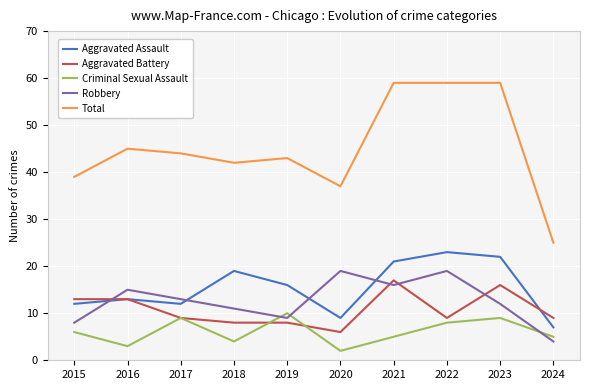

What is the difference between the maximum and second lowest values in the Aggravated Assault series?

14